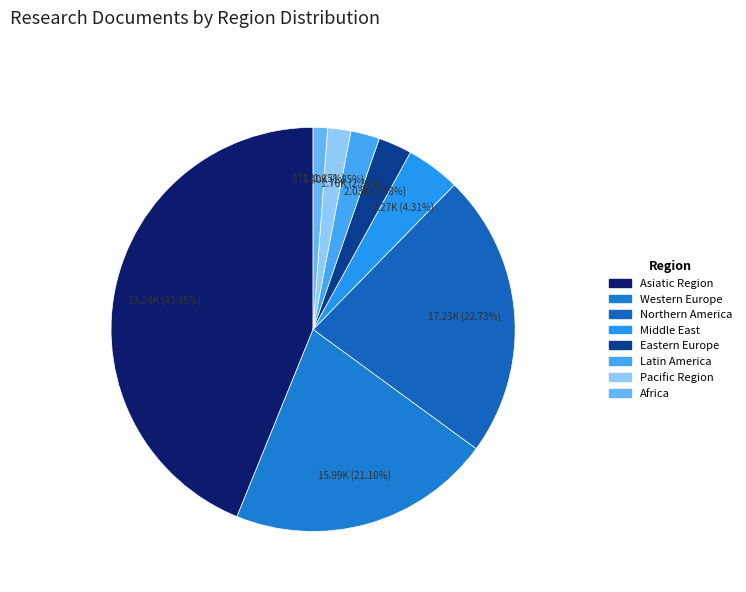

Approximately how many times larger is the value at Middle East compared to Western Europe?

0.2